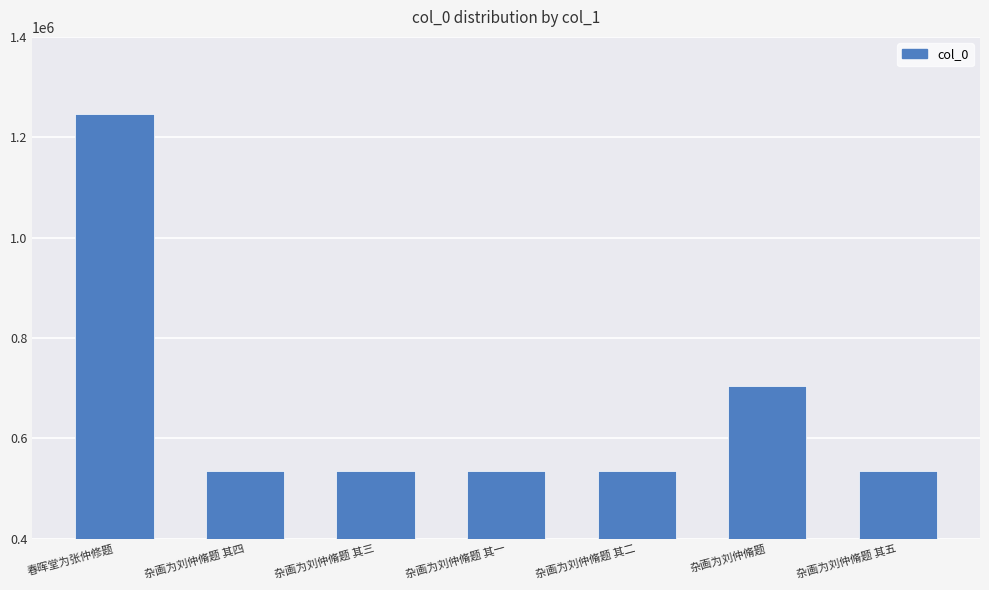

Does the chart contain stacked bars?

No